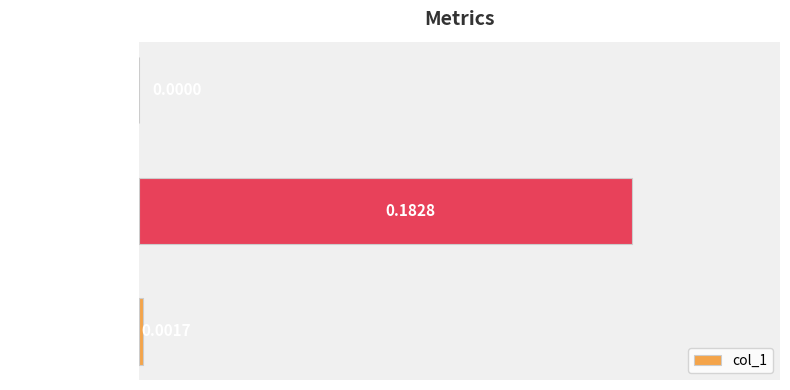

At which category does the chart reach its peak across all series?

Training Time